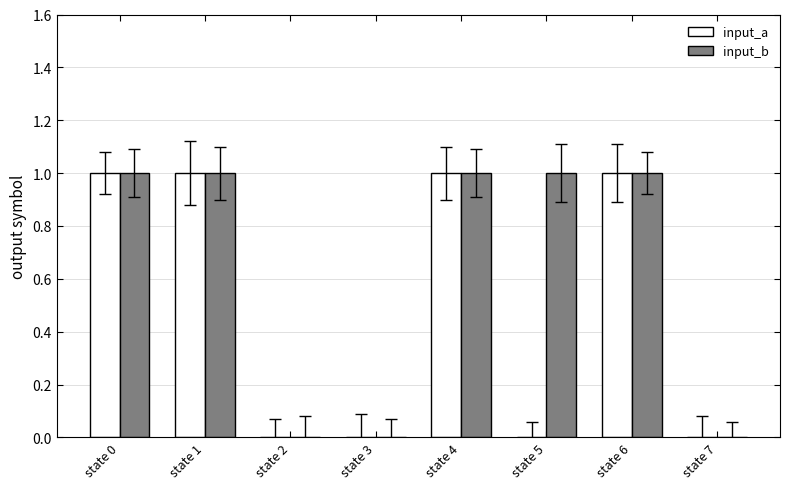

Which series has the largest total across all categories?

input_b